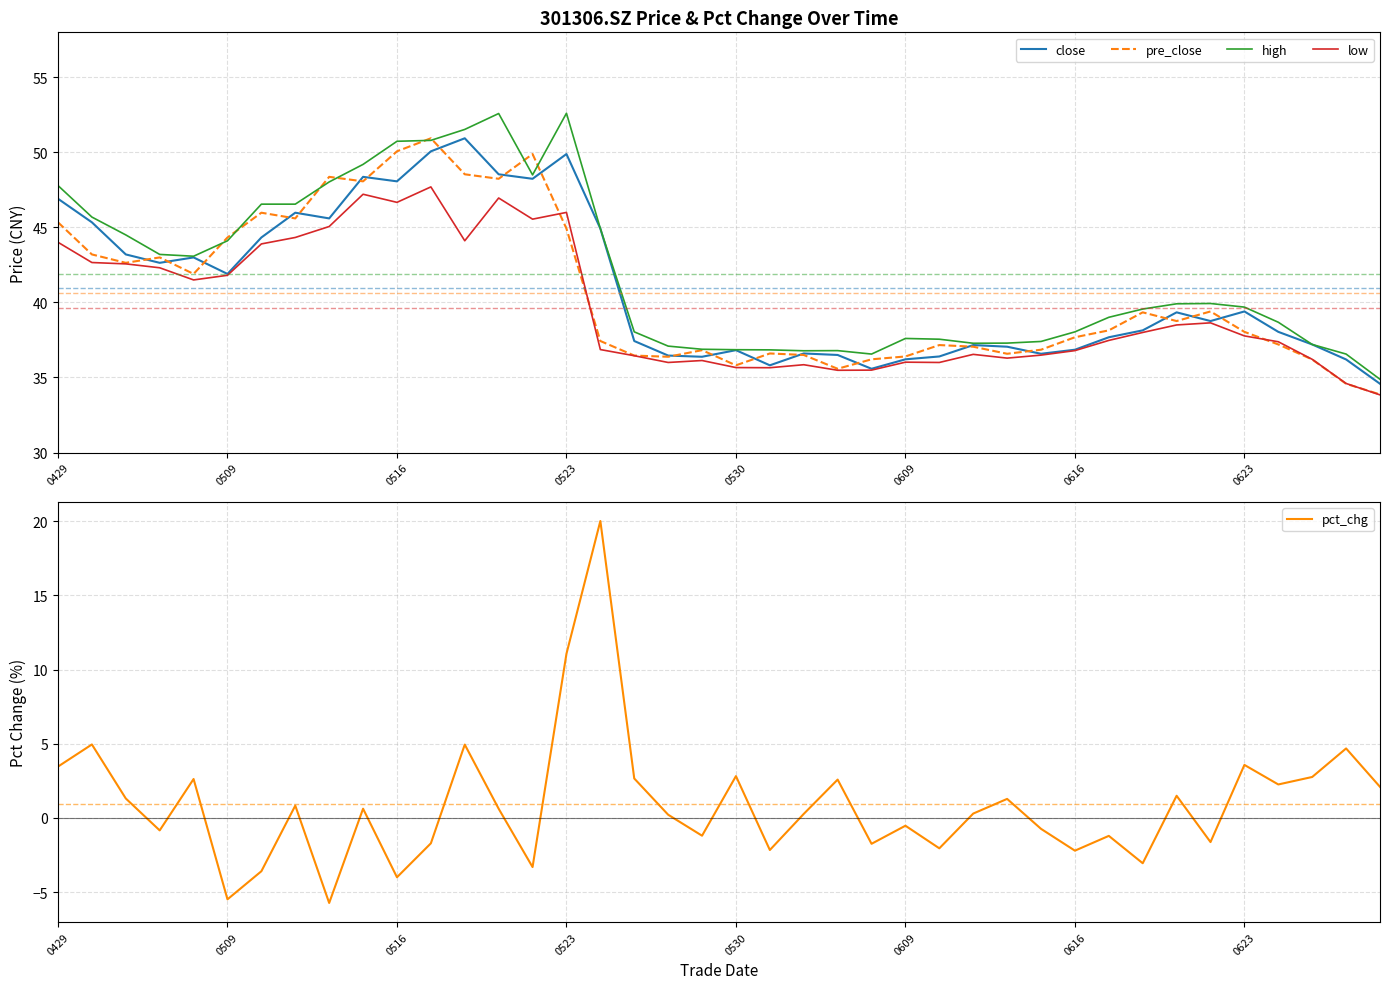

What is the highest value of the close series?

50.9